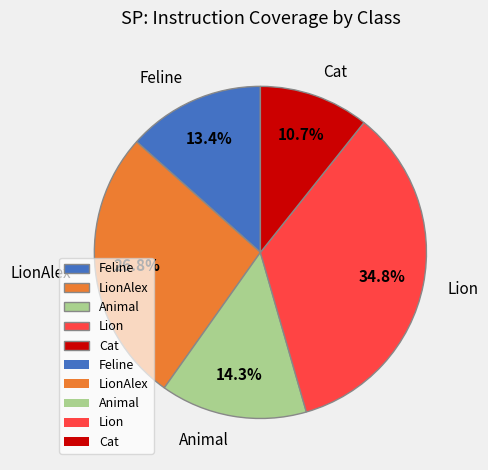

Does any single category account for the majority?

No